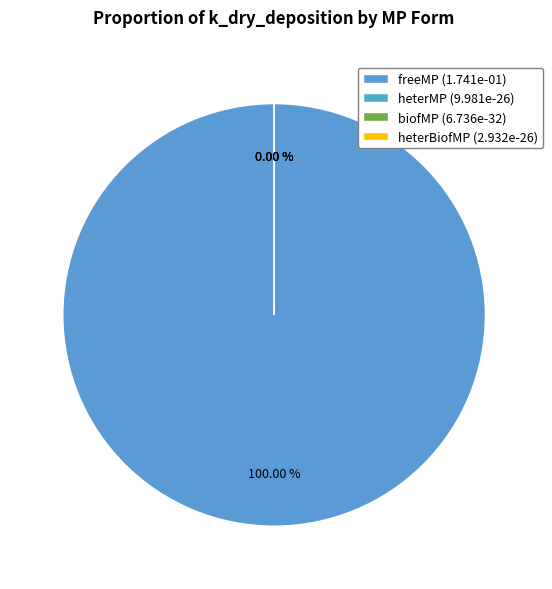

Do heterBiofMP and heterMP together represent more than half of the pie?

No